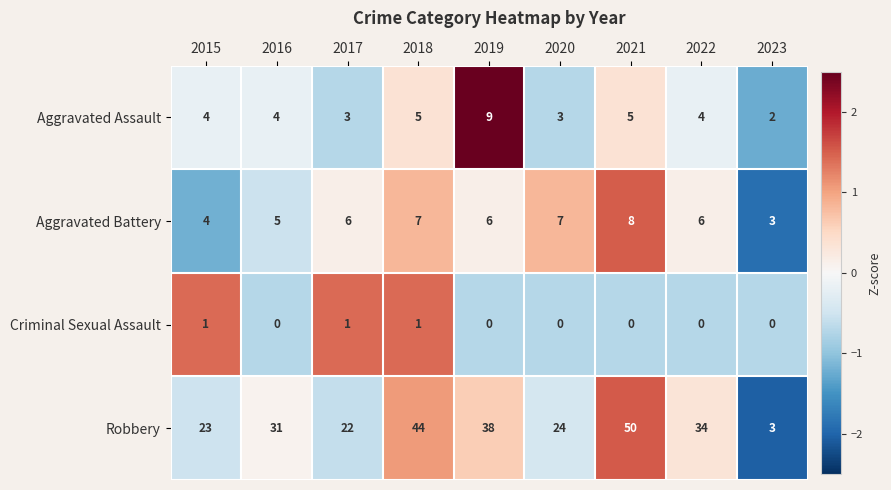

Which series has the largest total across all categories?

Robbery